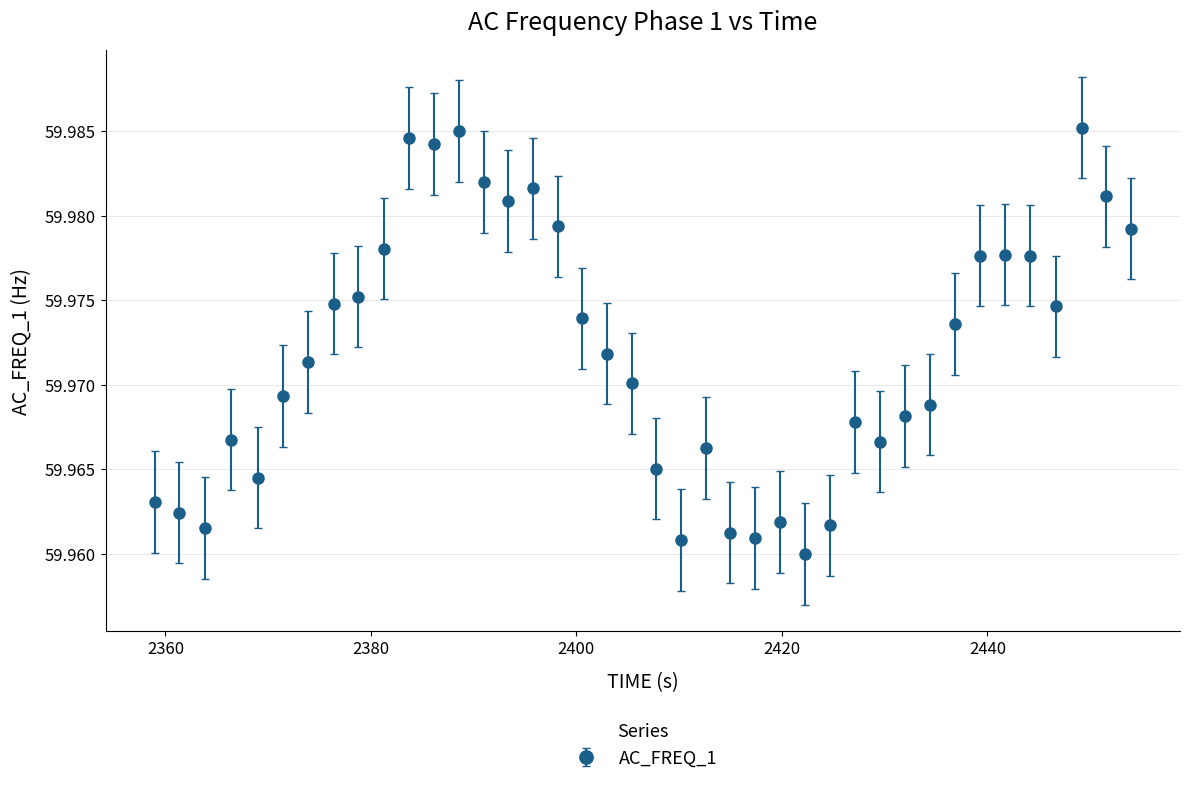

How many values are between 59 and 60?

40